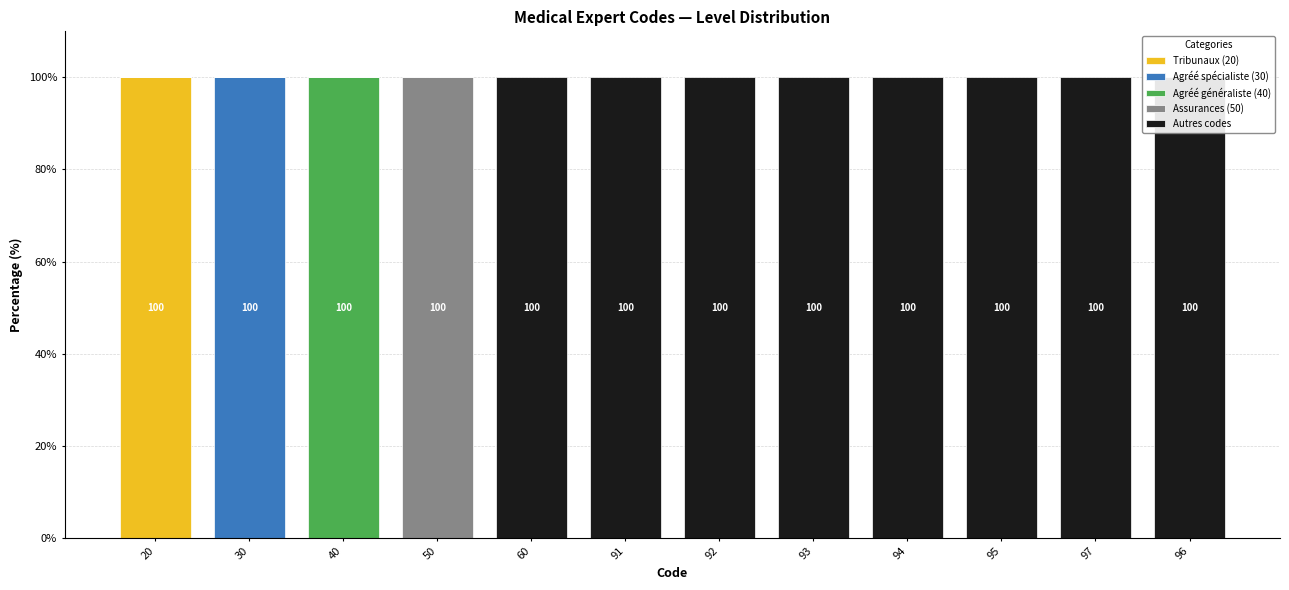

What position from the right is 96?

1